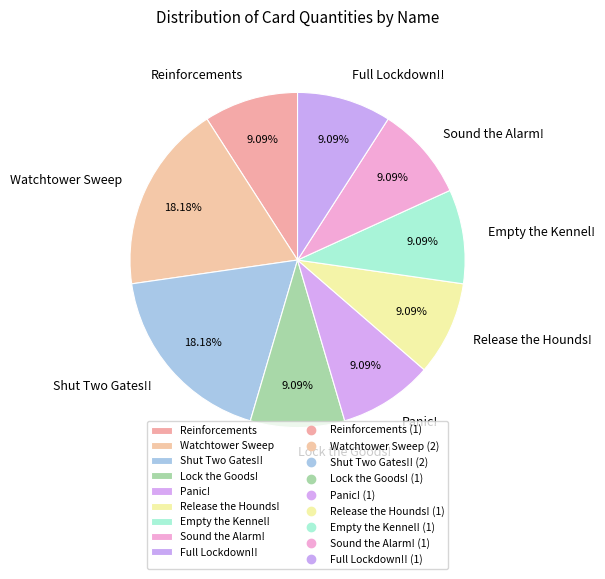

To the nearest percent, what portion does Release the Hounds! represent?

9%